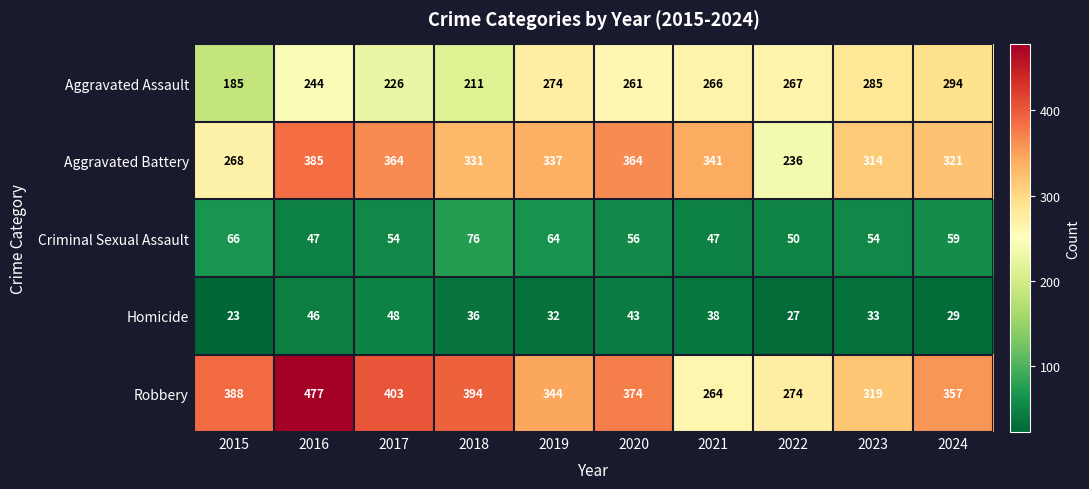

What is the sum of the Homicide values at 2022 and 2021?

65